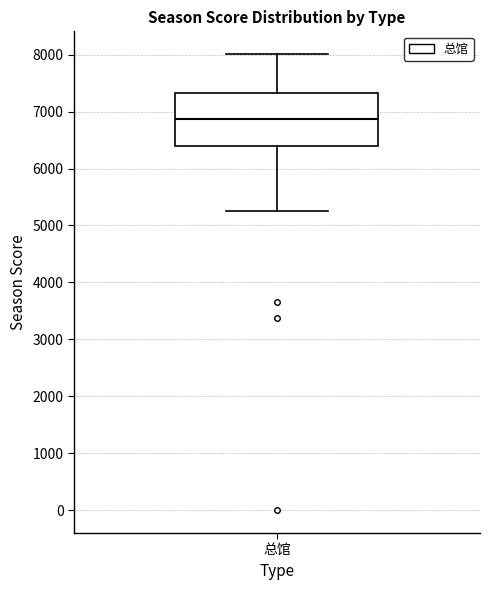

Where is the lower edge of the box for 总馆 on the y-axis? The values are not printed on the chart, so give them approximately, as read against the axis.

6400